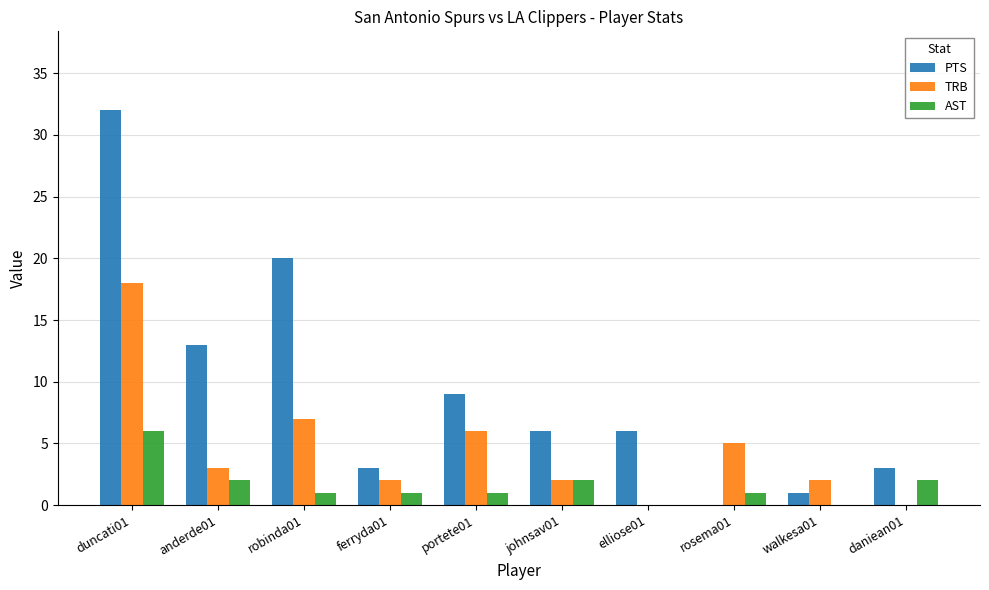

Which series changed the most between anderde01 and elliose01?

PTS